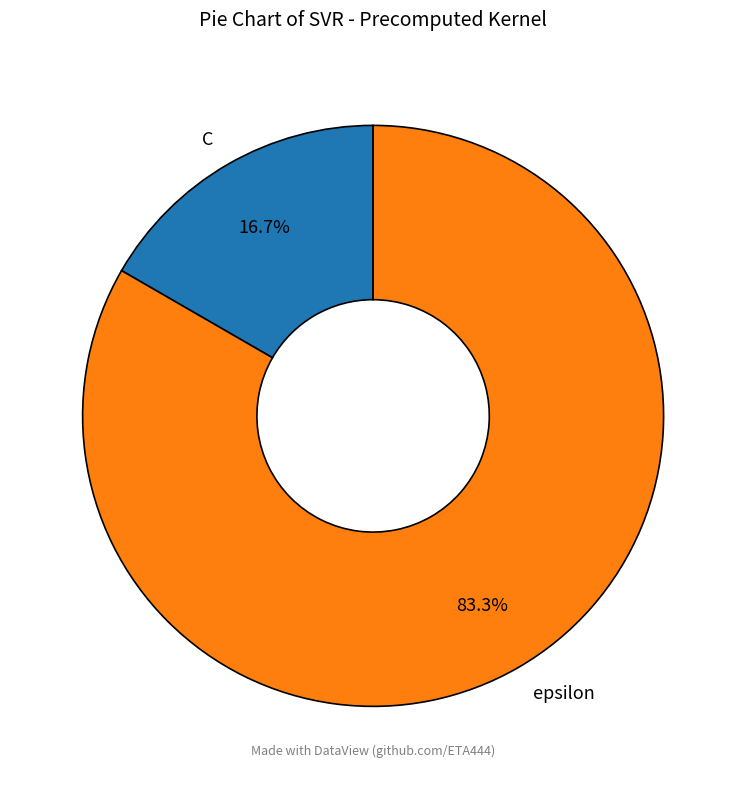

Approximately how many times larger is the value at epsilon compared to C?

5.0